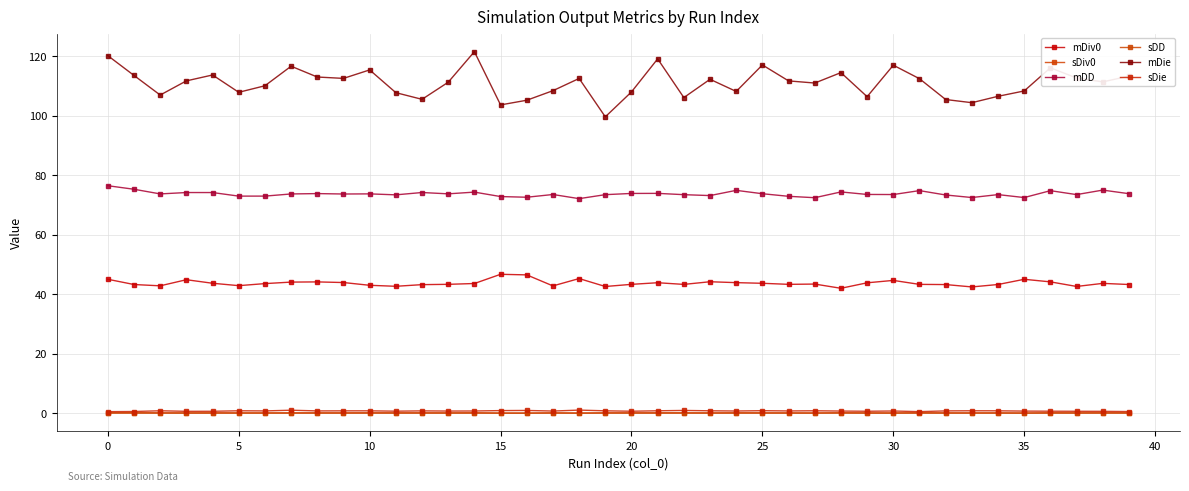

How many lines are shown in the chart?

6